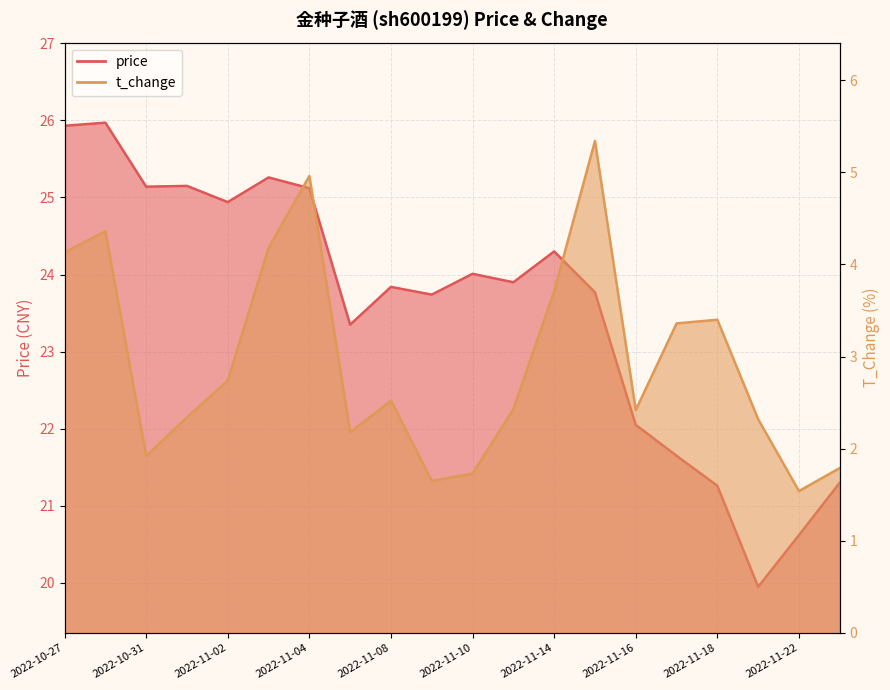

Which series has the widest spread of values?

price